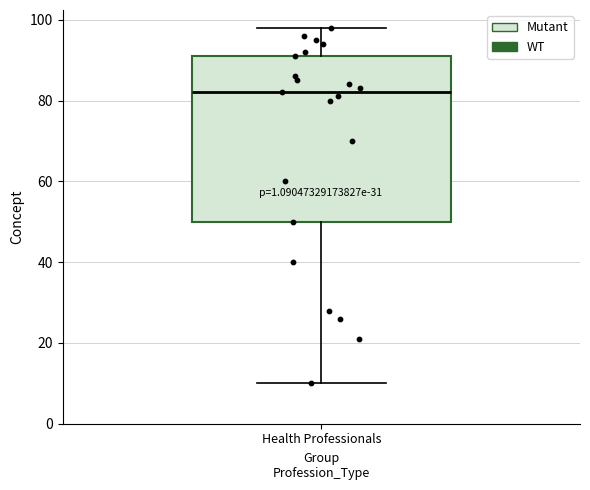

Where does the median line of the box for Health Professionals sit on the y-axis? The values are not printed on the chart, so give them approximately, as read against the axis.

82